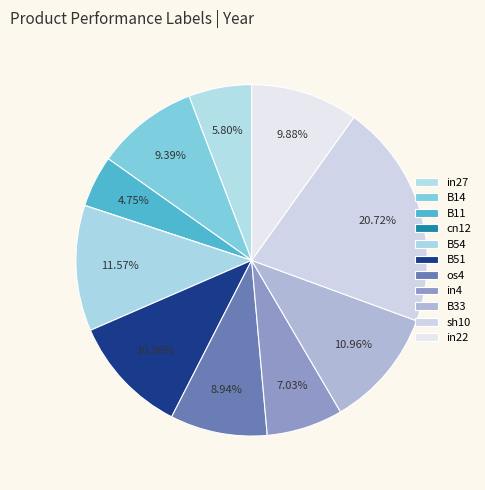

Which slice is the smallest?

cn12